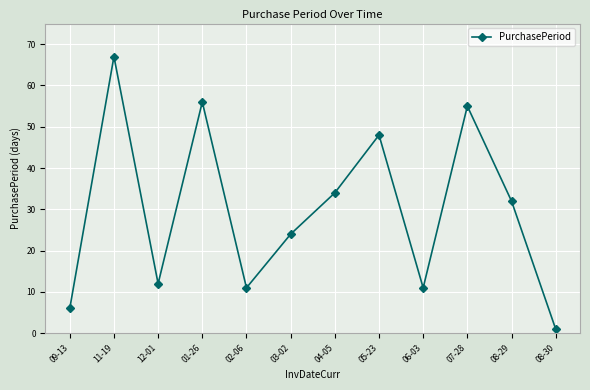

What value does the data have at 05-23?

48